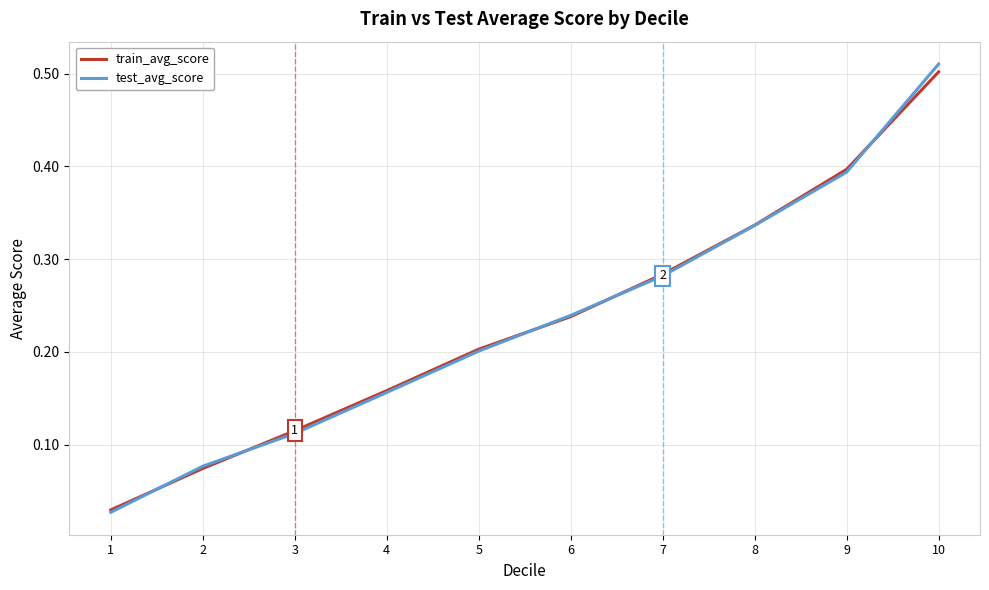

At which label does train_avg_score reach its peak?

10